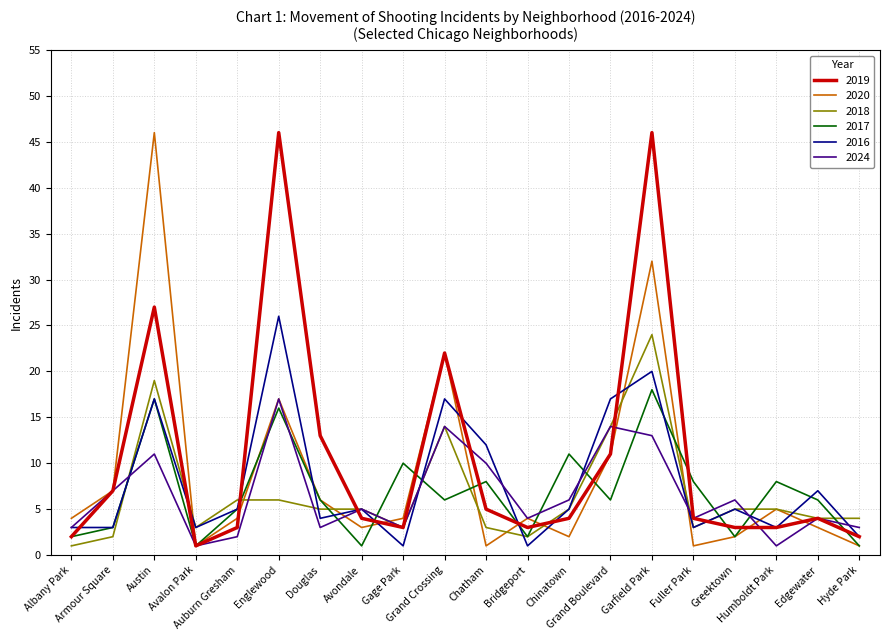

At which category does 2019 reach its first local valley?

Avalon Park